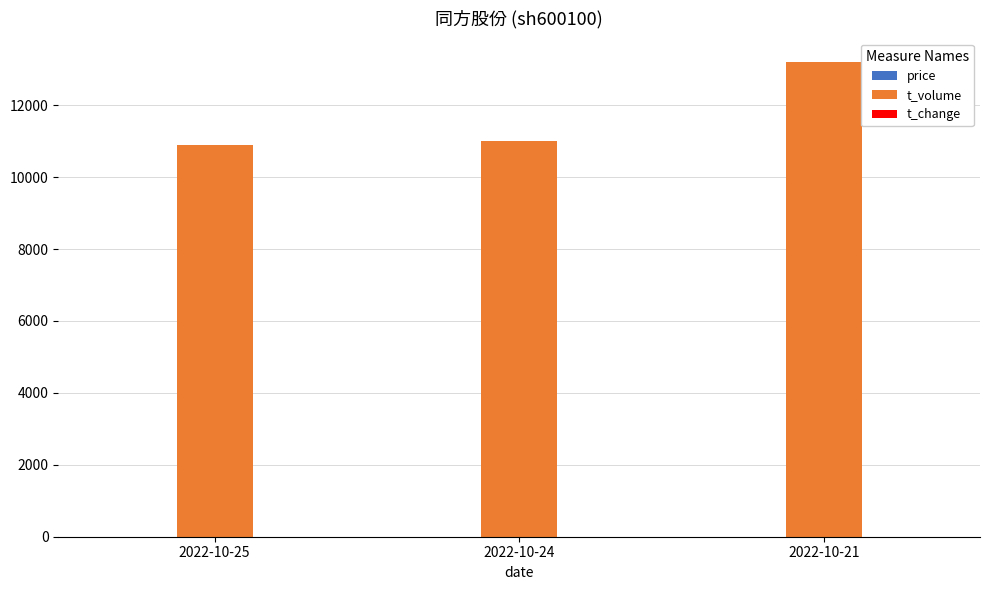

What is the sum of all t_volume values?

35093.0